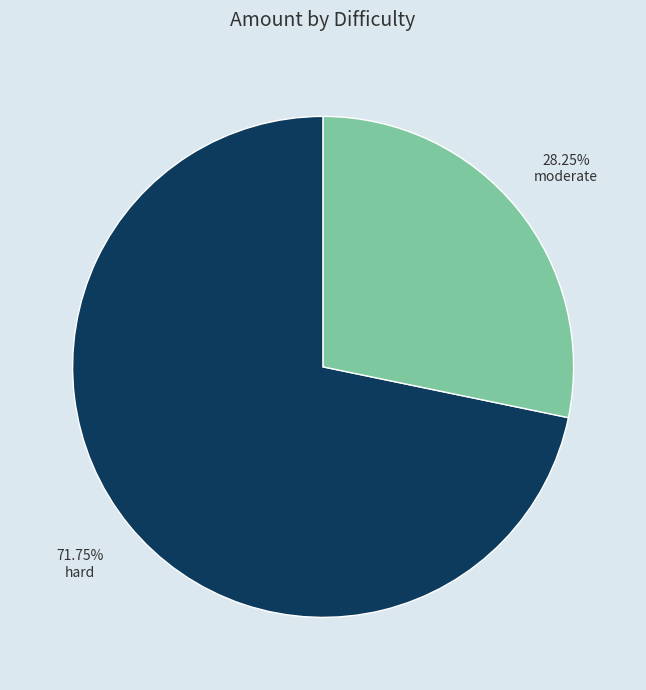

Is there a majority slice in this chart?

Yes